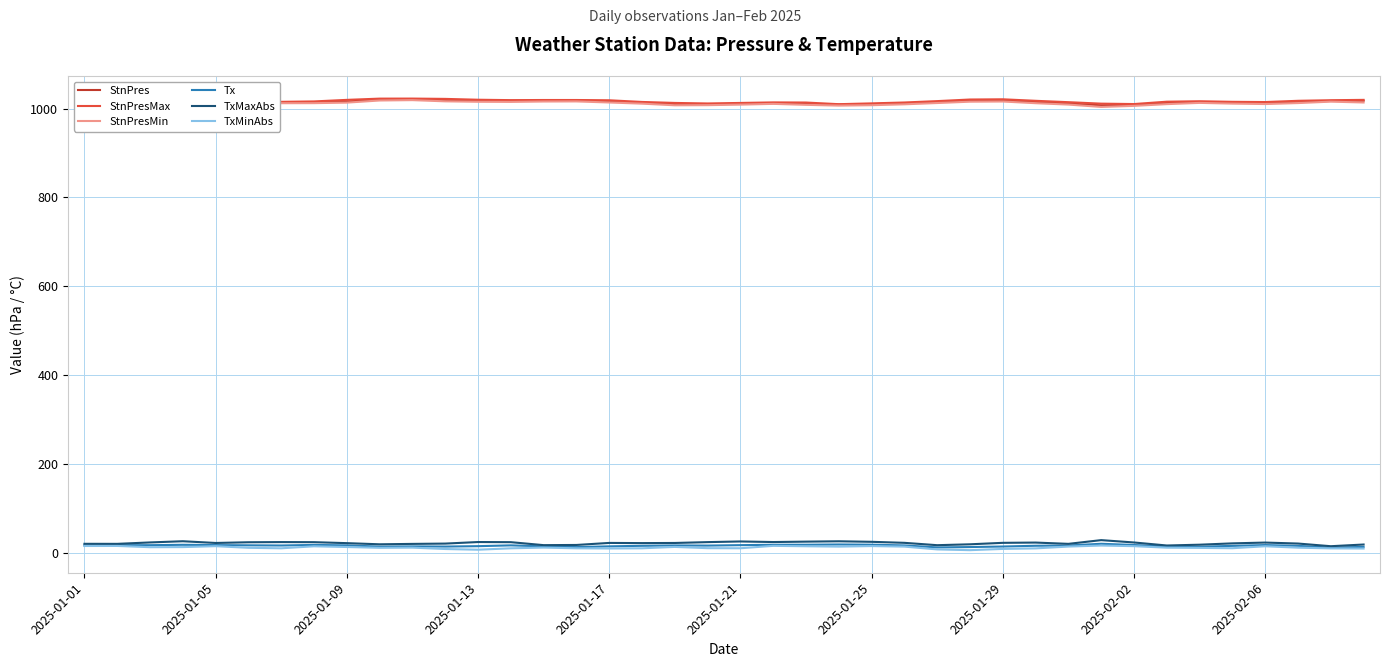

True or false: StnPresMin has more than 2 interior local peaks.

True